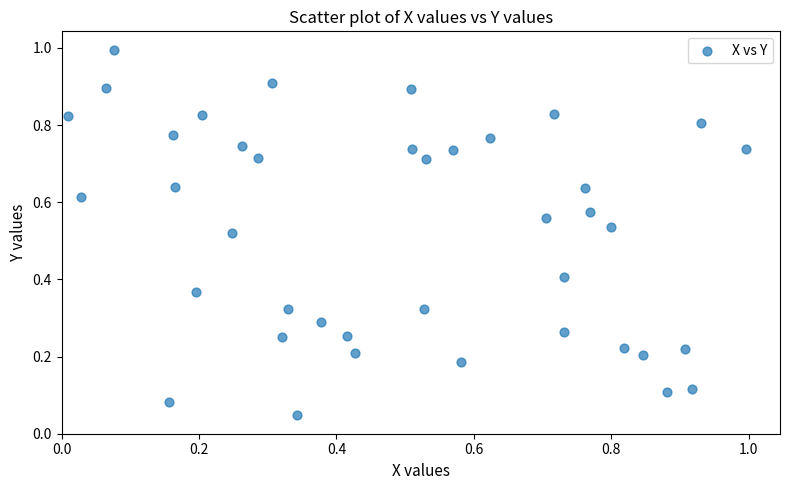

What is the range of X values (max minus min)?

1.0